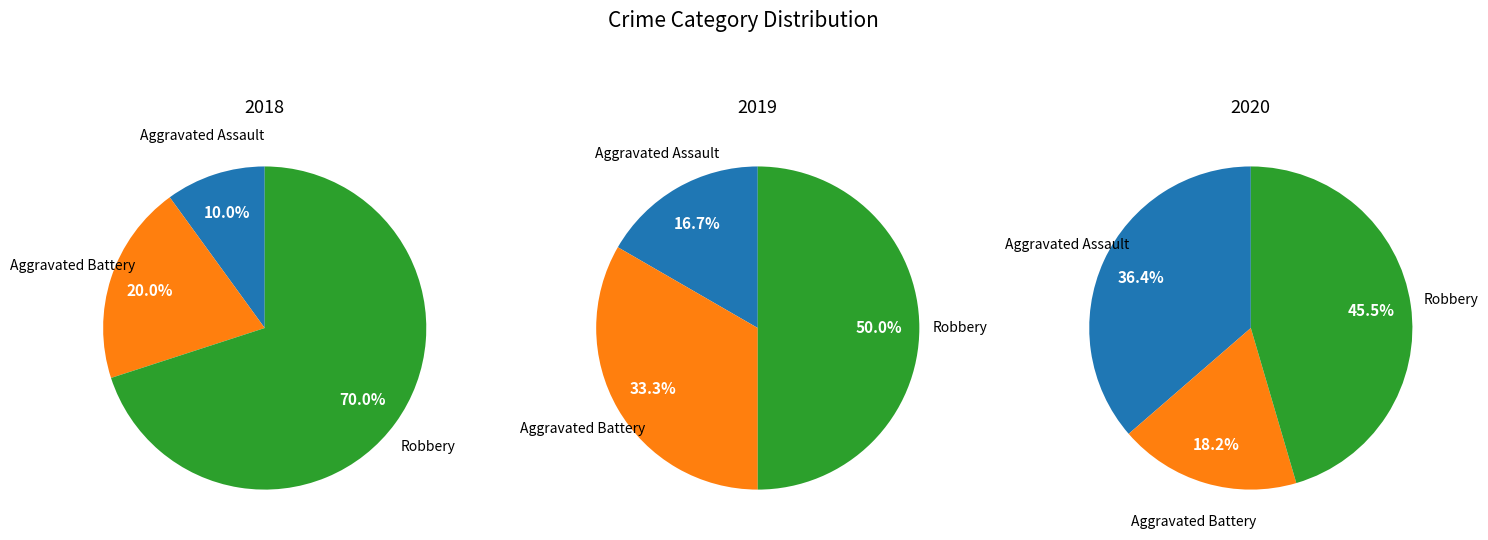

Count the number of slices in the pie.

3